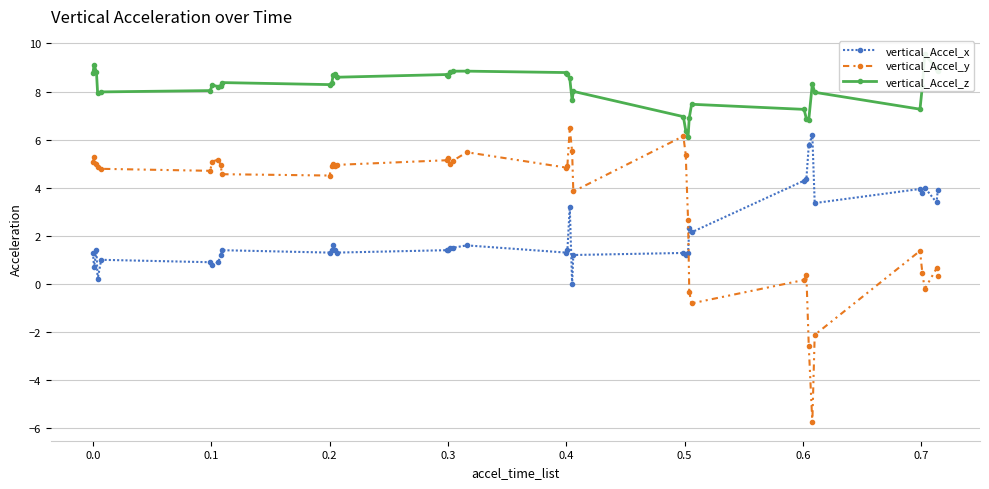

True or false: vertical_Accel_y and vertical_Accel_x cross at least once.

True